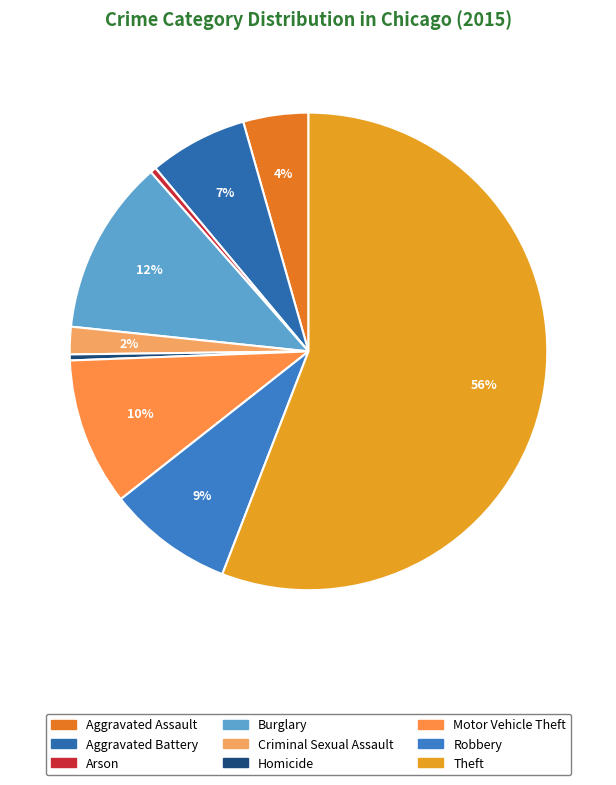

To the nearest percent, what is the average slice percentage?

11%